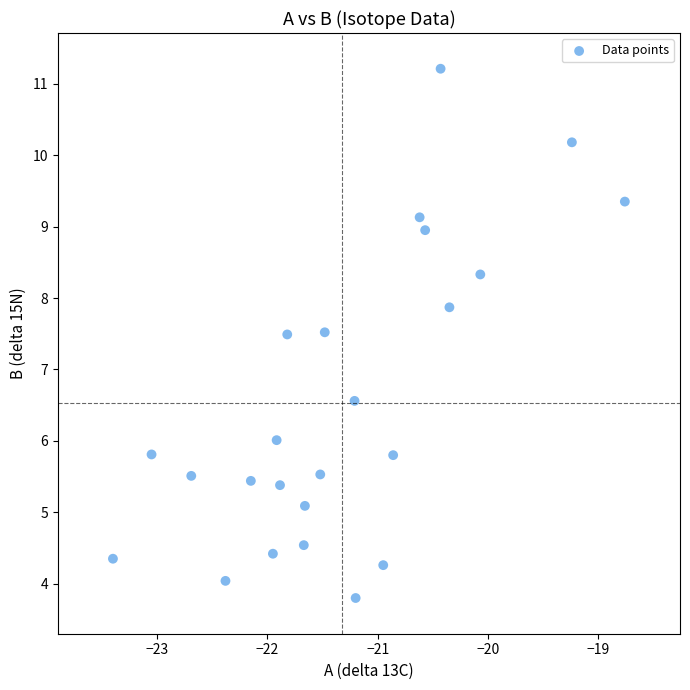

What is the range of Y values (max minus min)?

7.4